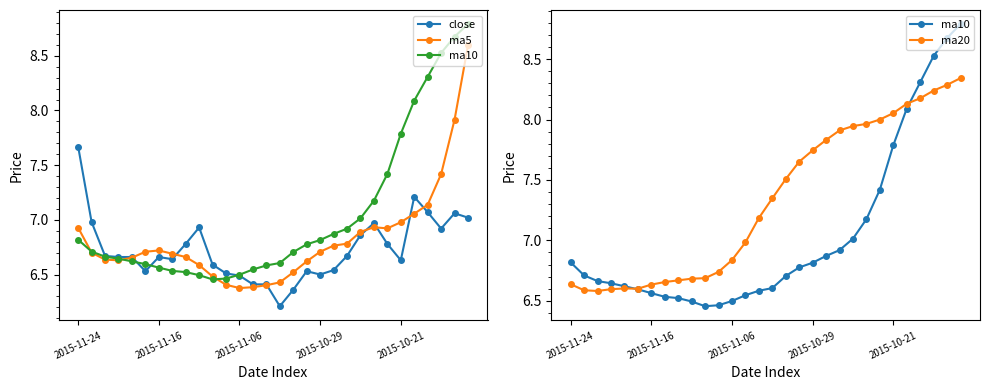

What is the difference between the highest and lowest values at 8?

0.3